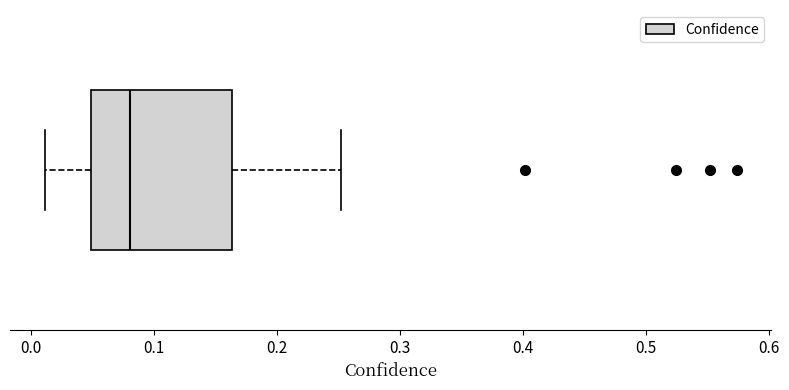

Transcribe this box plot: give where the median line is, the range the box spans, and where the two whiskers end, as read against the x-axis. The values are not printed on the chart, so give them approximately, as read against the axis.

median 0.08, box 0.05 to 0.16, whiskers 0.01 to 0.25